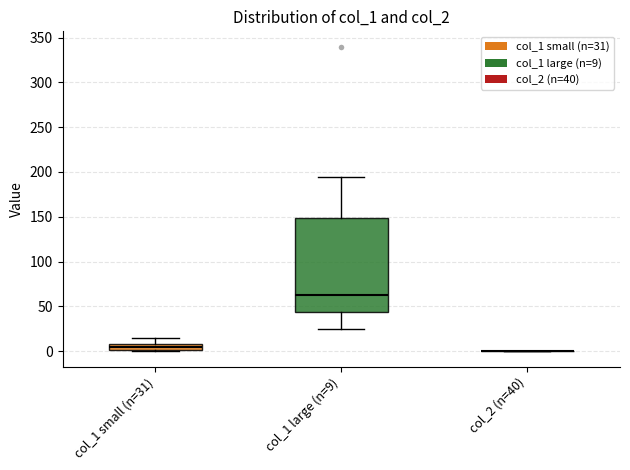

Comparing the boxes themselves (not the whiskers), which one is the tallest?

col_1 large (n=9)